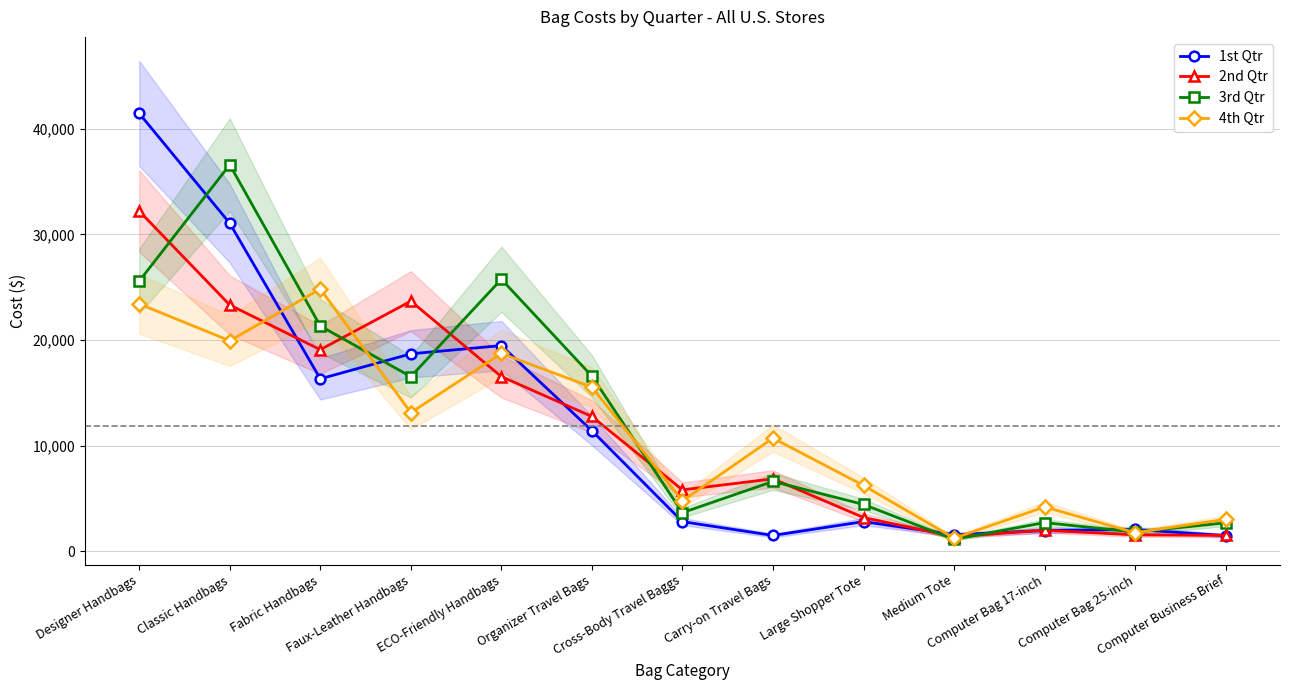

Reading left to right, list all the values displayed in this chart.

1st Qtr: Designer Handbags=41444	Classic Handbags=31045	Fabric Handbags=16318	Faux-Leather Handbags=18685	ECO-Friendly Handbags=19463	Organizer Travel Bags=11401	Cross-Body Travel Baggs=2795	Carry-on Travel Bags=1488	Large Shopper Tote=2800	Medium Tote=1558	Computer Bag 17-inch=1955	Computer Bag 25-inch=2054	Computer Business Brief=1470
2nd Qtr: Designer Handbags=32193	Classic Handbags=23308	Fabric Handbags=19078	Faux-Leather Handbags=23673	ECO-Friendly Handbags=16525	Organizer Travel Bags=12751	Cross-Body Travel Baggs=5805	Carry-on Travel Bags=6848	Large Shopper Tote=3188	Medium Tote=1374	Computer Bag 17-inch=1979	Computer Bag 25-inch=1543	Computer Business Brief=1498
3rd Qtr: Designer Handbags=25569	Classic Handbags=36585	Fabric Handbags=21315	Faux-Leather Handbags=16524	ECO-Friendly Handbags=25748	Organizer Travel Bags=16566	Cross-Body Travel Baggs=3648	Carry-on Travel Bags=6604	Large Shopper Tote=4423	Medium Tote=1119	Computer Bag 17-inch=2704	Computer Bag 25-inch=1809	Computer Business Brief=2683
4th Qtr: Designer Handbags=23405	Classic Handbags=19923	Fabric Handbags=24820	Faux-Leather Handbags=13116	ECO-Friendly Handbags=18718	Organizer Travel Bags=15529	Cross-Body Travel Baggs=4770	Carry-on Travel Bags=10703	Large Shopper Tote=6223	Medium Tote=1228	Computer Bag 17-inch=4191	Computer Bag 25-inch=1748	Computer Business Brief=3023